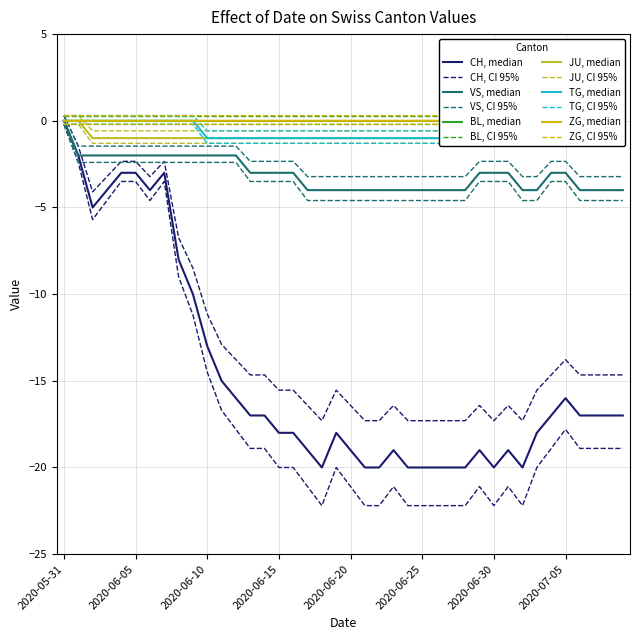

What is the spread (max minus min) of values at 2020-07-08?

18